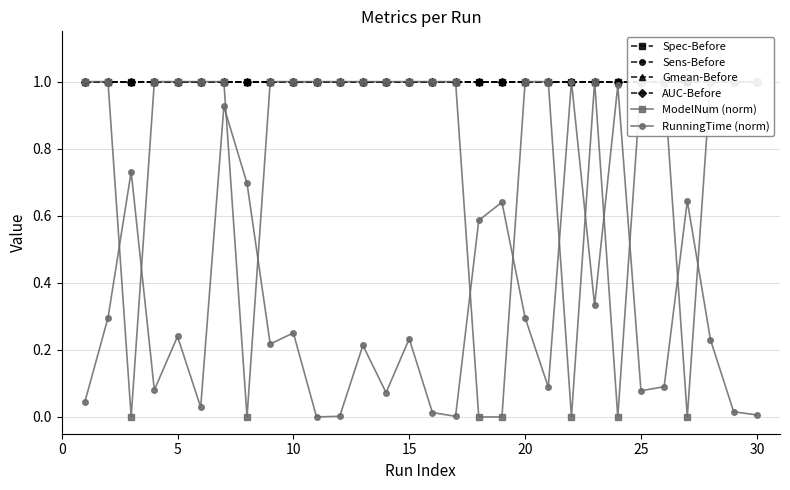

Reading left to right, list all the values displayed in this chart.

Spec-Before: 1.0	1.0	1.0	1.0	1.0	1.0	1.0	1.0	1.0	1.0	1.0	1.0	1.0	1.0	1.0	1.0	1.0	1.0	1.0	1.0	1.0	1.0	1.0	1.0	1.0	1.0	1.0	1.0	1.0	1.0
Sens-Before: 1.0	1.0	1.0	1.0	1.0	1.0	1.0	1.0	1.0	1.0	1.0	1.0	1.0	1.0	1.0	1.0	1.0	1.0	1.0	1.0	1.0	1.0	1.0	1.0	1.0	1.0	1.0	1.0	1.0	1.0
Gmean-Before: 1.0	1.0	1.0	1.0	1.0	1.0	1.0	1.0	1.0	1.0	1.0	1.0	1.0	1.0	1.0	1.0	1.0	1.0	1.0	1.0	1.0	1.0	1.0	1.0	1.0	1.0	1.0	1.0	1.0	1.0
AUC-Before: 1.0	1.0	1.0	1.0	1.0	1.0	1.0	1.0	1.0	1.0	1.0	1.0	1.0	1.0	1.0	1.0	1.0	1.0	1.0	1.0	1.0	1.0	1.0	1.0	1.0	1.0	1.0	1.0	1.0	1.0
ModelNum (norm): 1.0	1.0	0.0	1.0	1.0	1.0	1.0	0.0	1.0	1.0	1.0	1.0	1.0	1.0	1.0	1.0	1.0	0.0	0.0	1.0	1.0	0.0	1.0	0.0	1.0	1.0	0.0	1.0	1.0	1.0
RunningTime (norm): 0.0	0.3	0.7	0.1	0.2	0.0	0.9	0.7	0.2	0.3	0.0	0.0	0.2	0.1	0.2	0.0	0.0	0.6	0.6	0.3	0.1	1.0	0.3	1.0	0.1	0.1	0.6	0.2	0.0	0.0